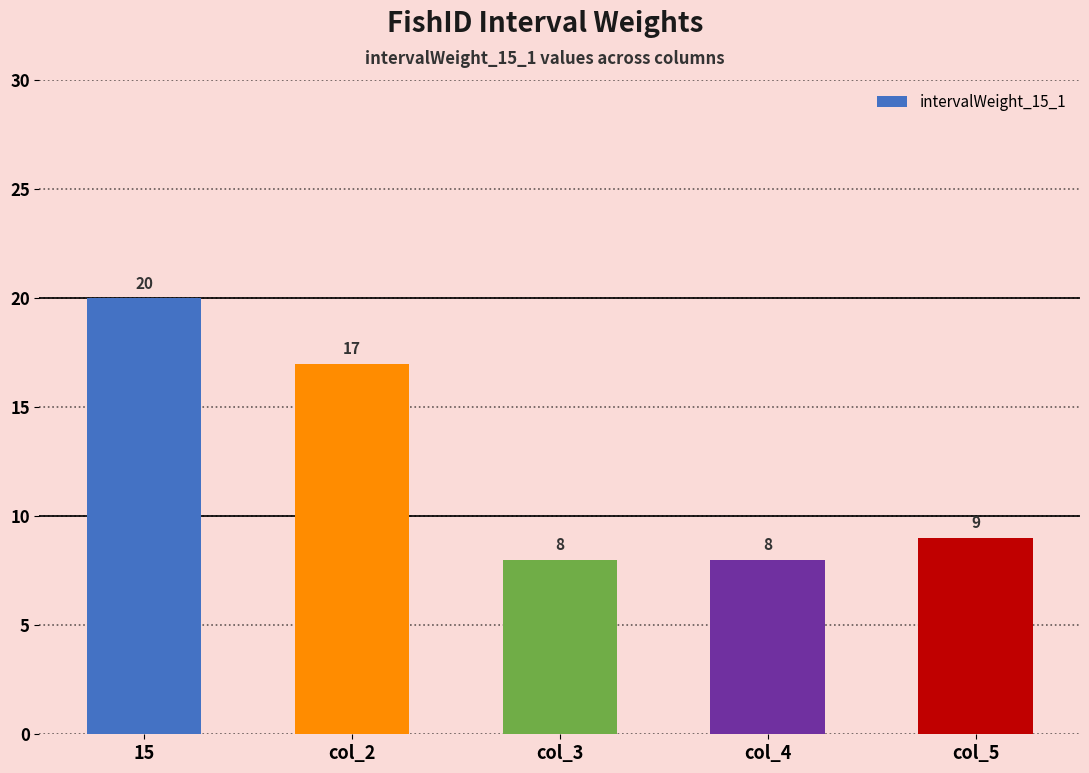

Does the chart contain stacked bars?

No